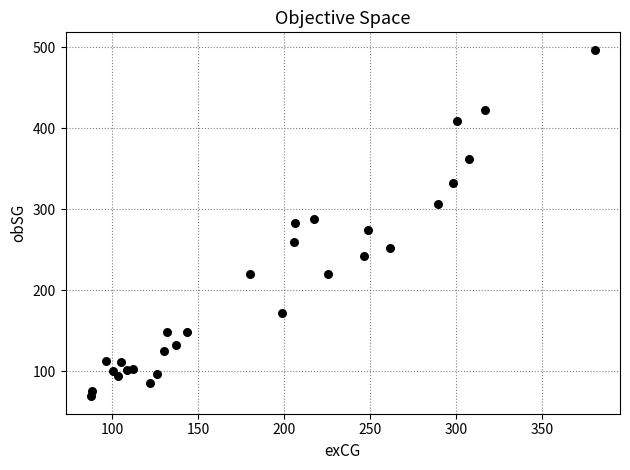

What is the range of Y values (max minus min)?

428